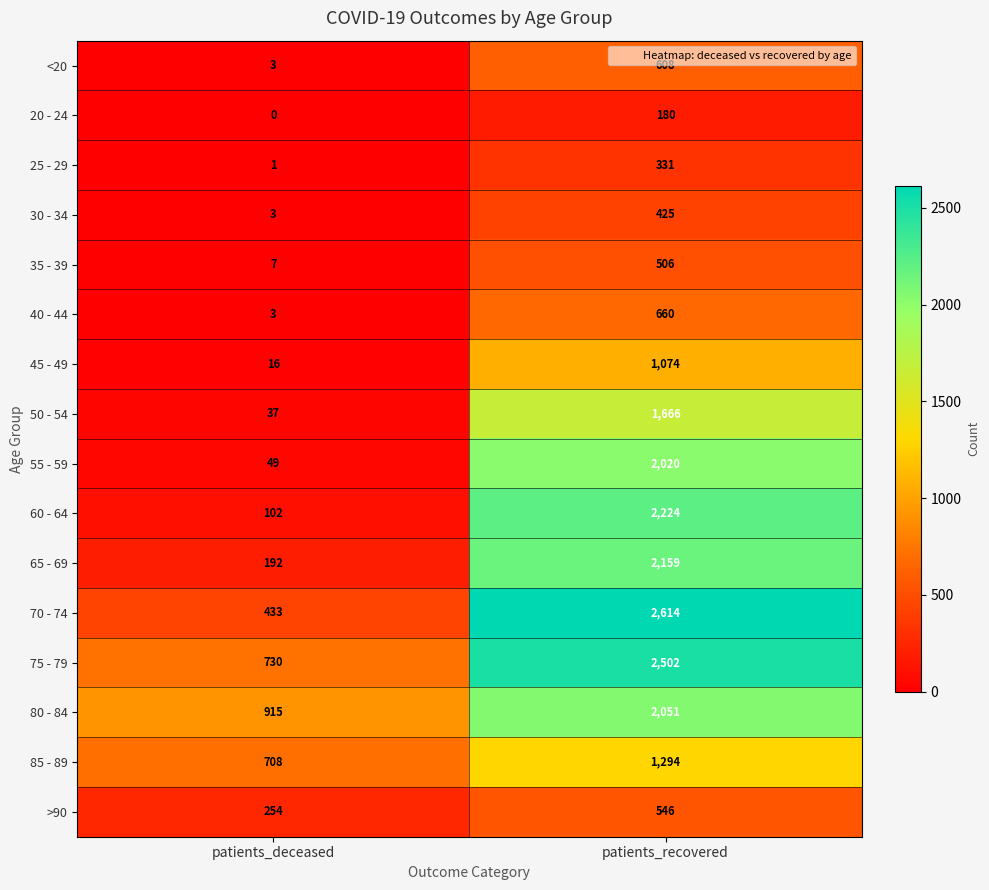

Which series has the largest total across all categories?

75 - 79